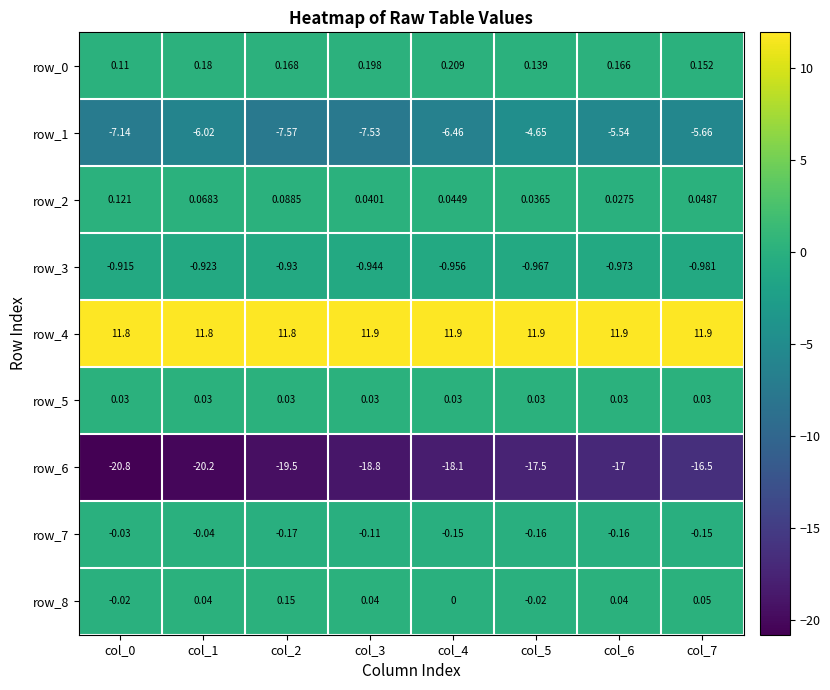

What is the highest value of the row_6 series?

-16.5